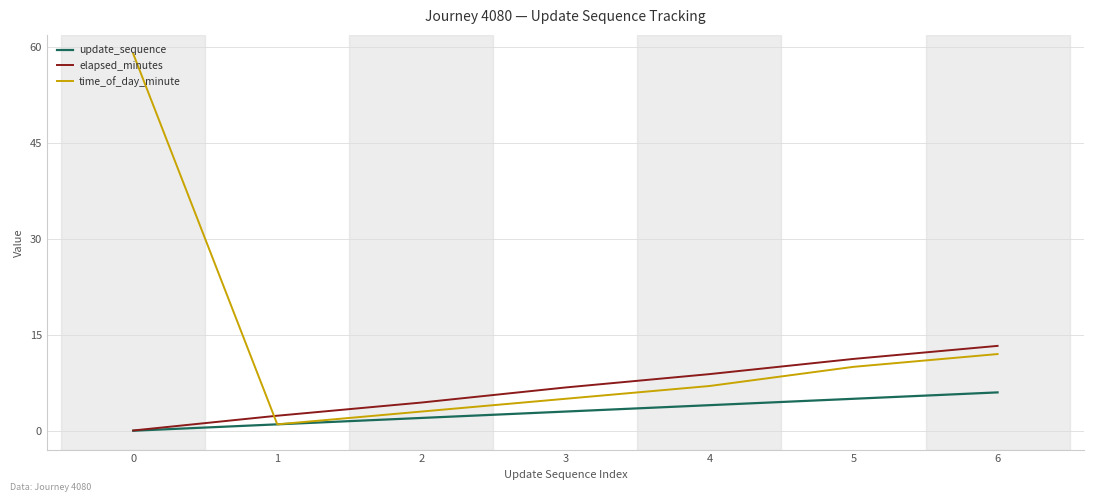

True or false: elapsed_minutes and time_of_day_minute cross at least once.

True